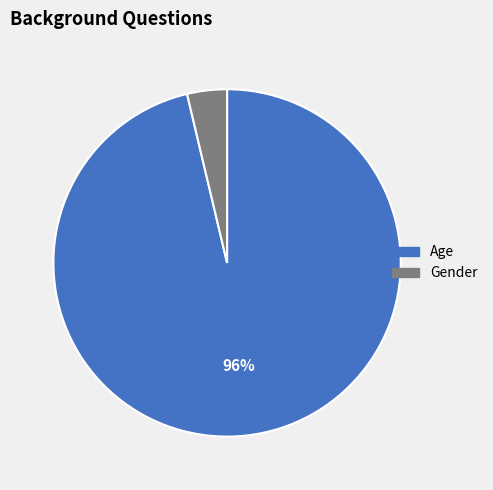

To the nearest percent, what is the combined percentage of Age and Gender?

100%